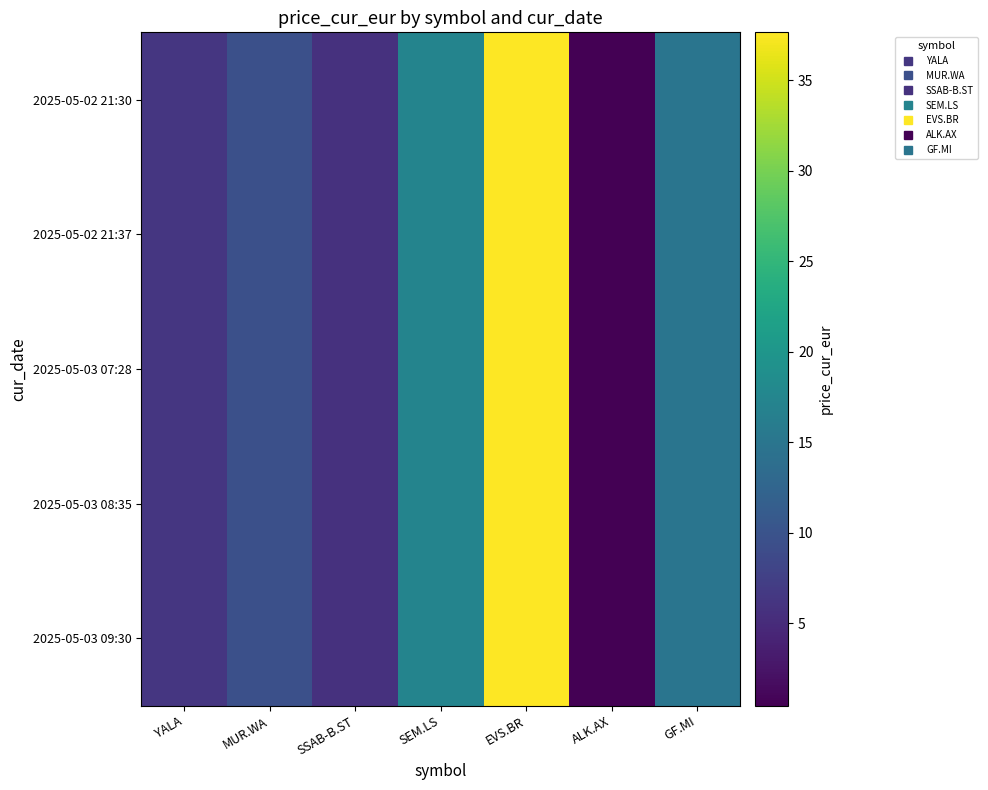

Reading right to left, transcribe all the data shown in this chart.

2025-05-02 21:30: GF.MI=14.9	ALK.AX=0.5	EVS.BR=37.6	SEM.LS=17.2	SSAB-B.ST=5.8	MUR.WA=9.6	YALA=6.3
2025-05-02 21:37: GF.MI=14.9	ALK.AX=0.5	EVS.BR=37.6	SEM.LS=17.2	SSAB-B.ST=5.8	MUR.WA=9.6	YALA=6.3
2025-05-03 07:28: GF.MI=14.9	ALK.AX=0.5	EVS.BR=37.6	SEM.LS=17.2	SSAB-B.ST=5.8	MUR.WA=9.6	YALA=6.3
2025-05-03 08:35: GF.MI=14.9	ALK.AX=0.5	EVS.BR=37.6	SEM.LS=17.2	SSAB-B.ST=5.8	MUR.WA=9.6	YALA=6.3
2025-05-03 09:30: GF.MI=14.9	ALK.AX=0.5	EVS.BR=37.6	SEM.LS=17.2	SSAB-B.ST=5.8	MUR.WA=9.6	YALA=6.3